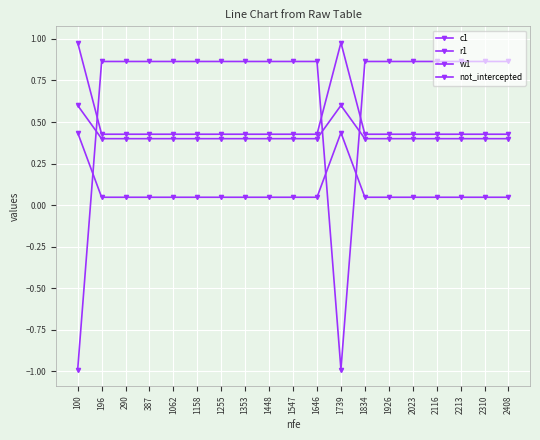

Which series has the widest spread of values?

c1